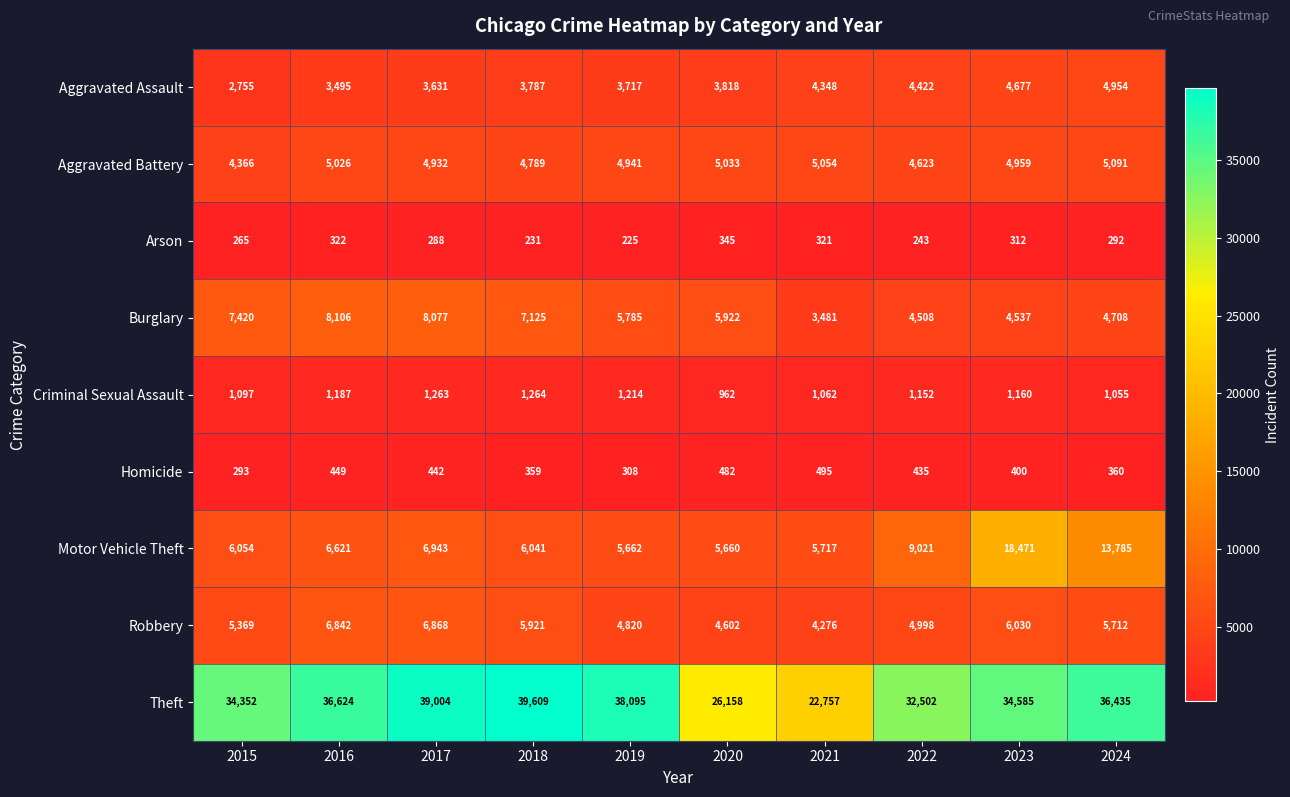

Which series changed the most between 2015 and 2023?

Motor Vehicle Theft